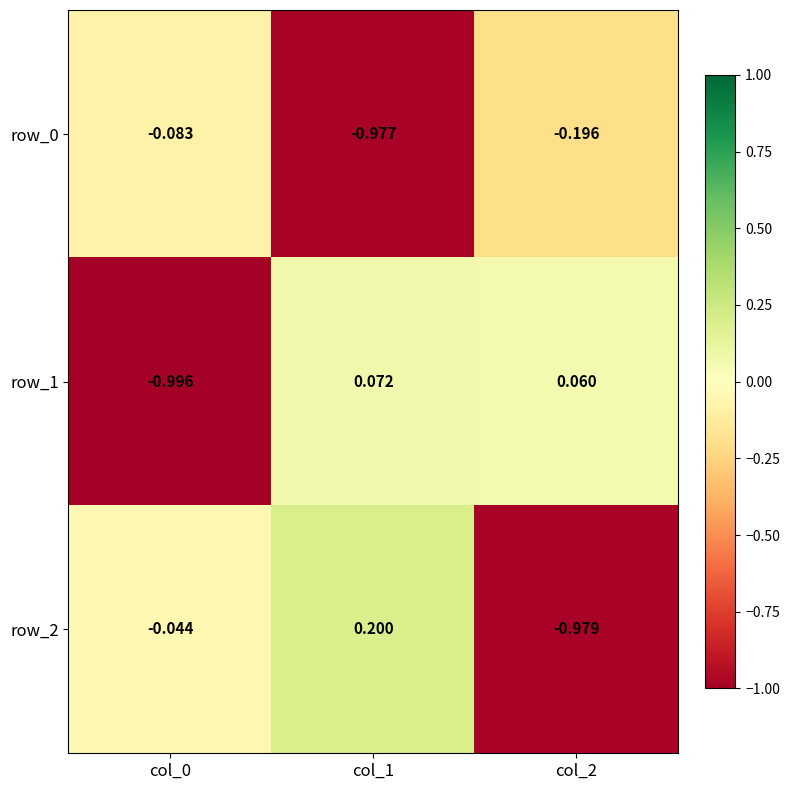

Which series has the largest total across all categories?

row_2